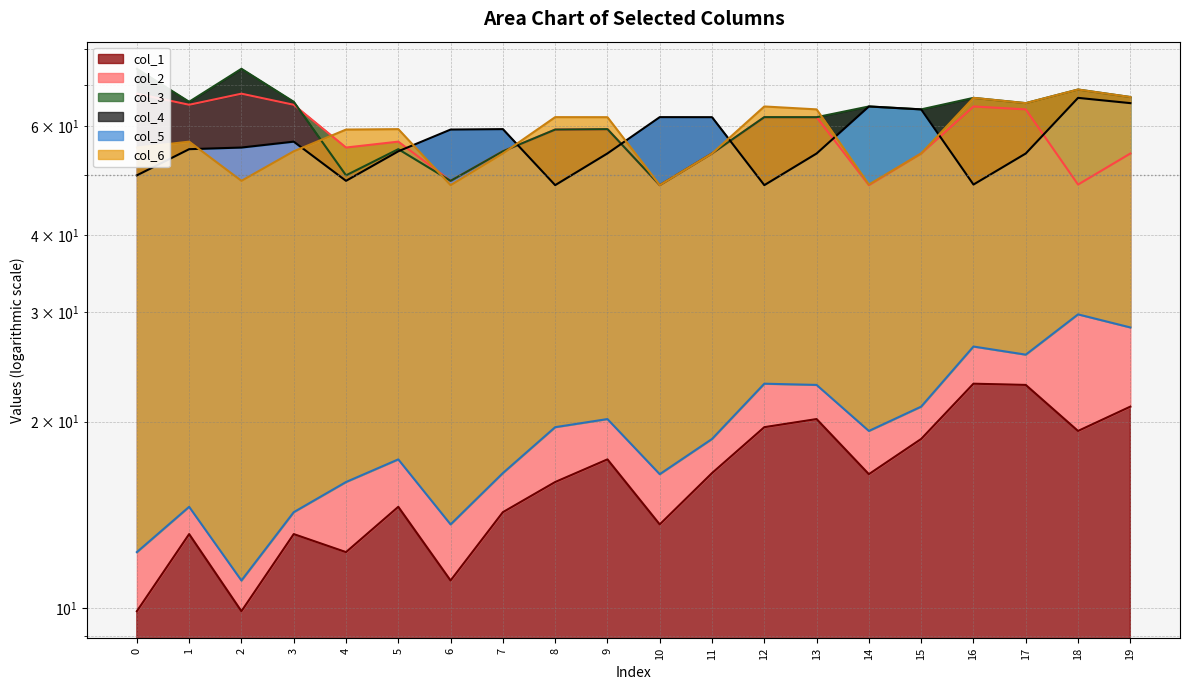

At which label is col_3 closest to 61?

13